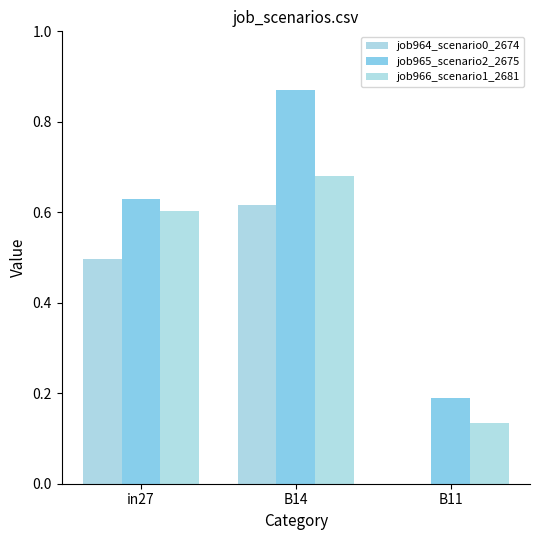

Between B14 and B11, which is larger?

B14